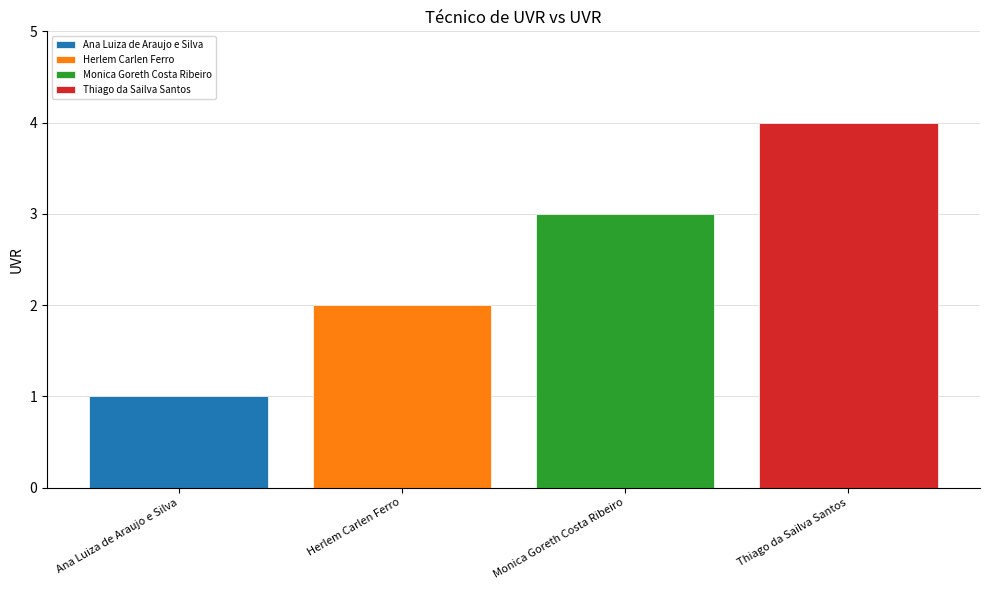

Which series has the widest spread of values?

Ana Luiza de Araujo e Silva